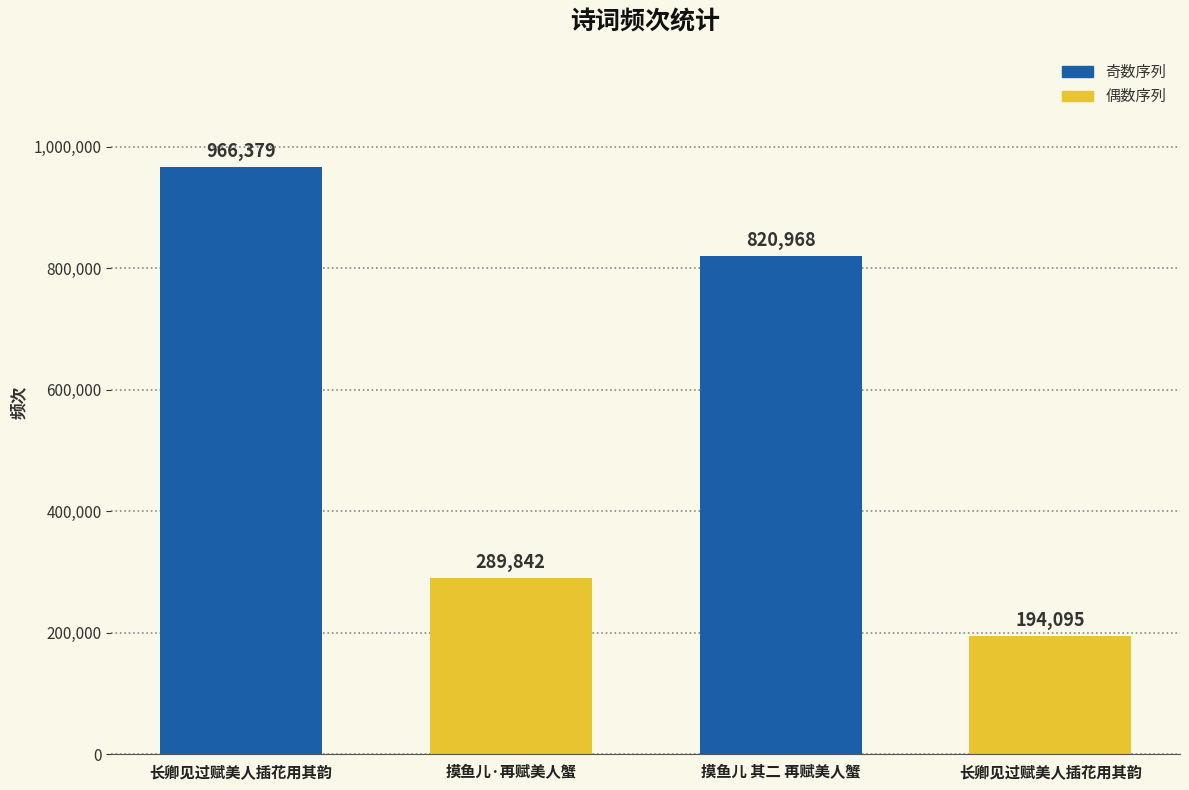

Does the chart contain stacked bars?

No